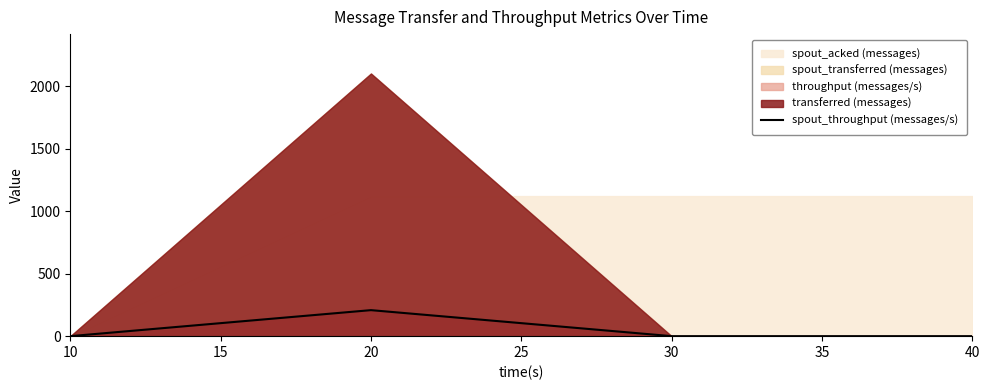

Count the values in the range 0 to 208.

4